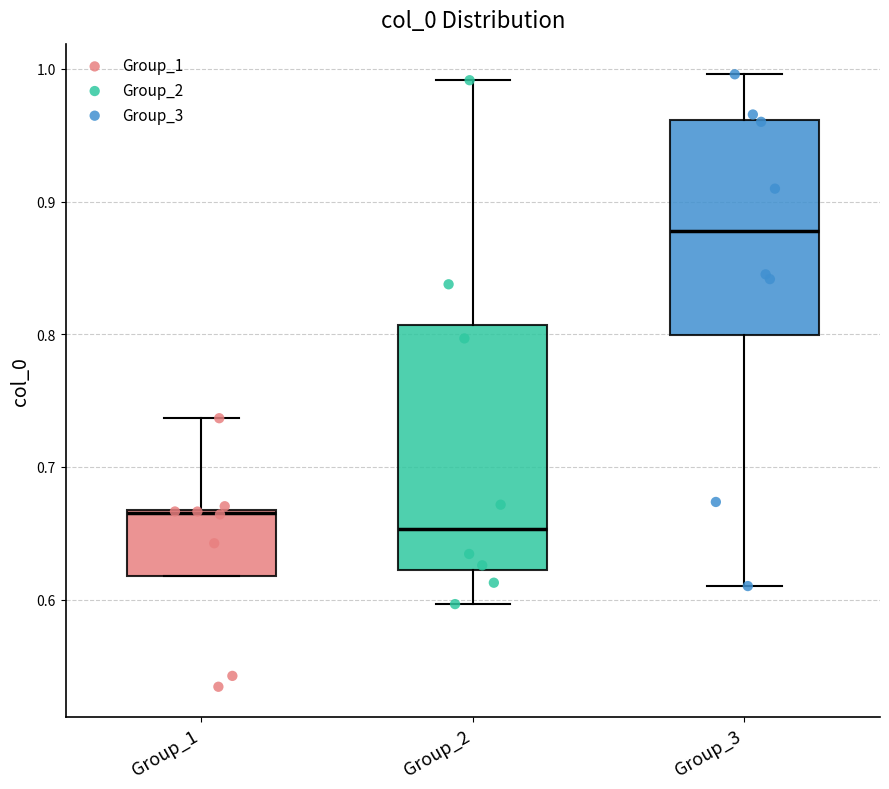

Reading left to right, transcribe this box plot: for each box, give where its median line is, the range the box spans, and where its two whiskers end, as read against the y-axis. The values are not printed on the chart, so give them approximately, as read against the axis.

Group_1: median 0.67, box 0.62 to 0.67, whiskers 0.62 to 0.74
Group_2: median 0.65, box 0.62 to 0.81, whiskers 0.60 to 0.99
Group_3: median 0.88, box 0.80 to 0.96, whiskers 0.61 to 1.00